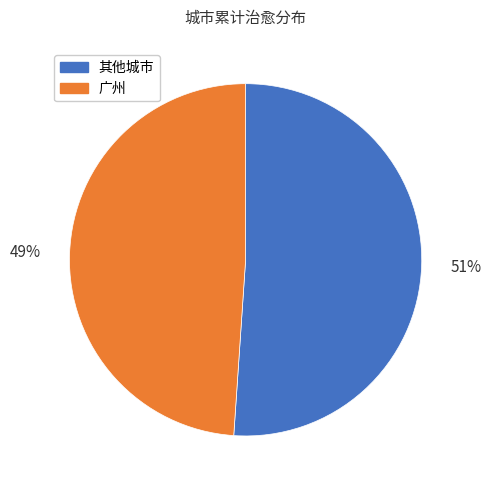

To the nearest percent, what portion does 广州 represent?

49%